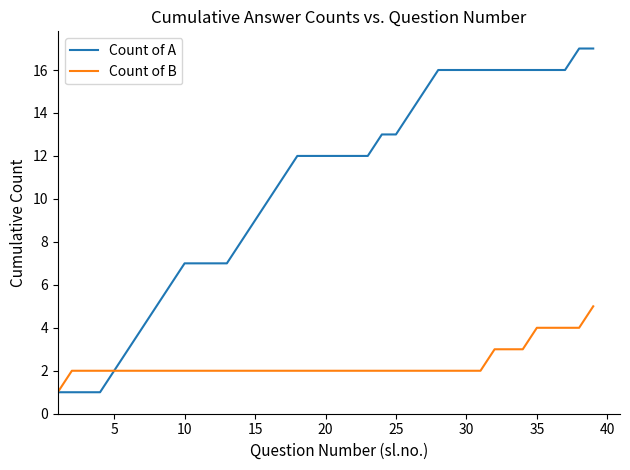

Which series has the largest total across all categories?

Count of A